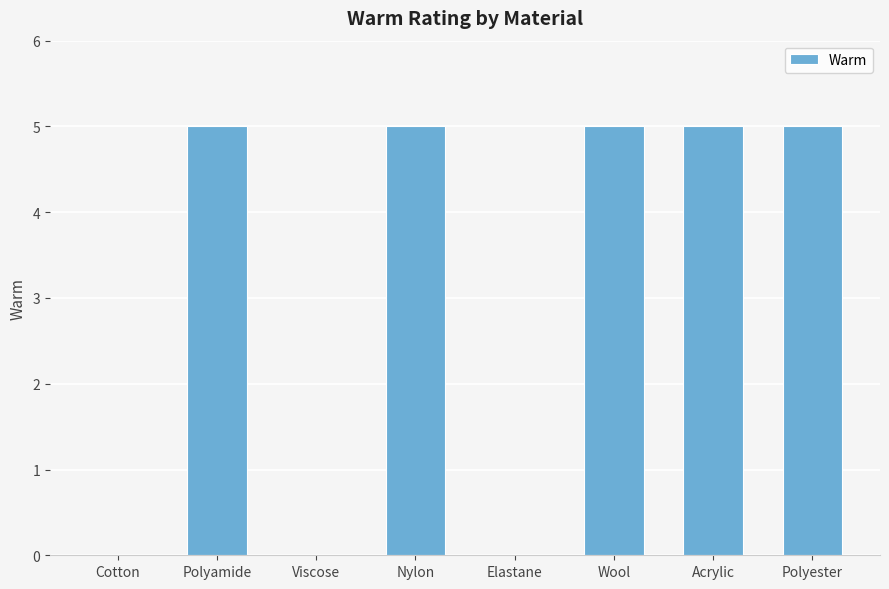

True or false: the data shows 5 at Polyamide.

True